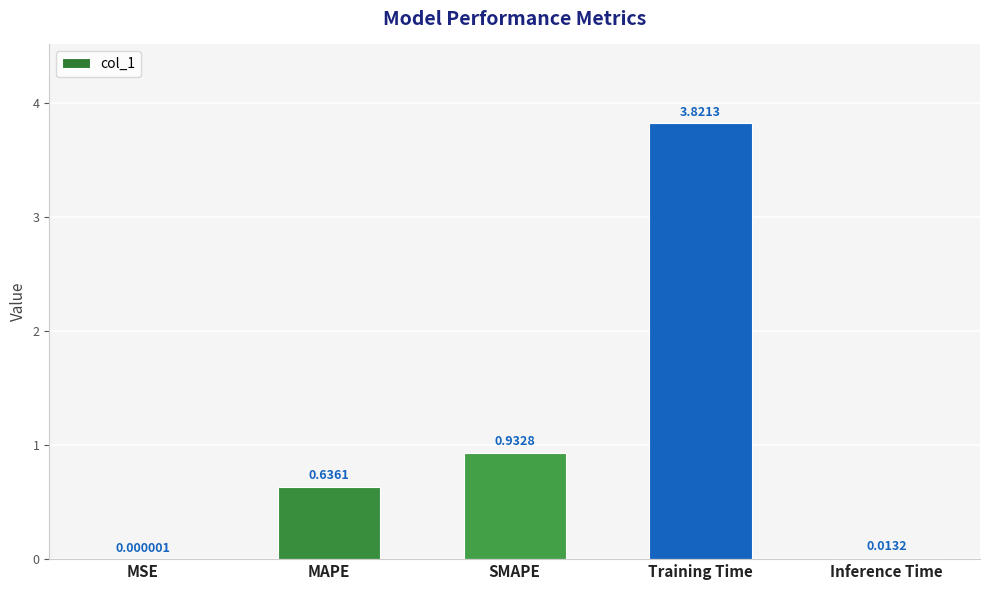

What is the change in value from SMAPE to Training Time?

+2.9